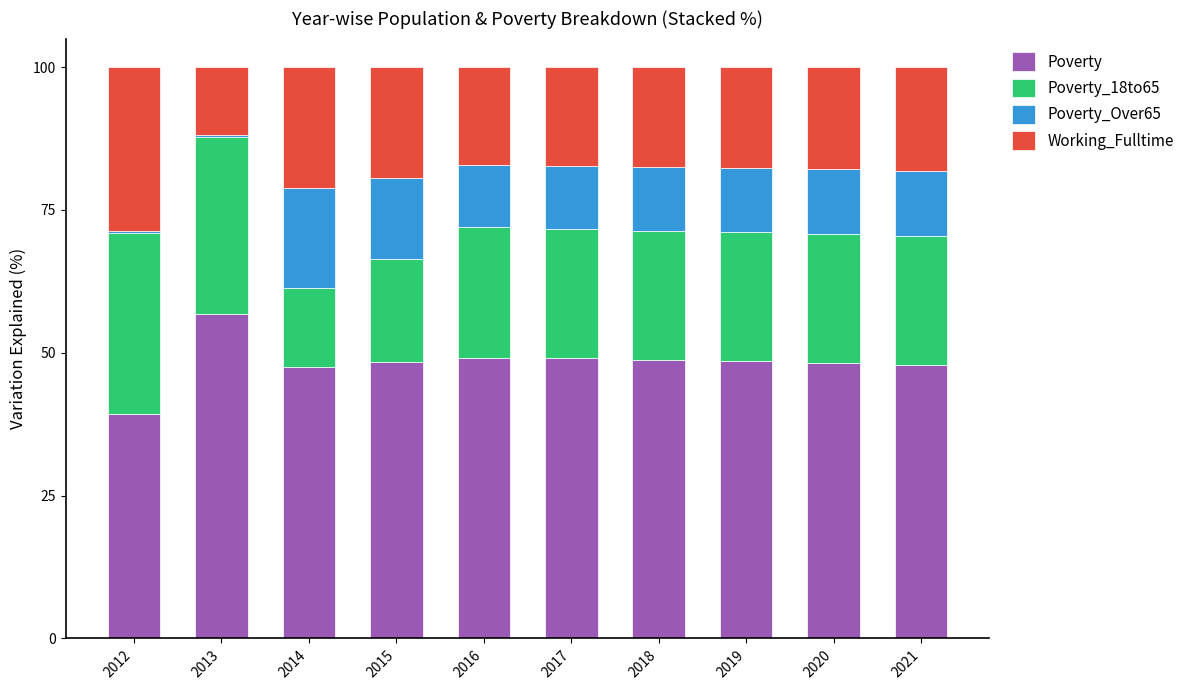

How many bars are there in total?

10